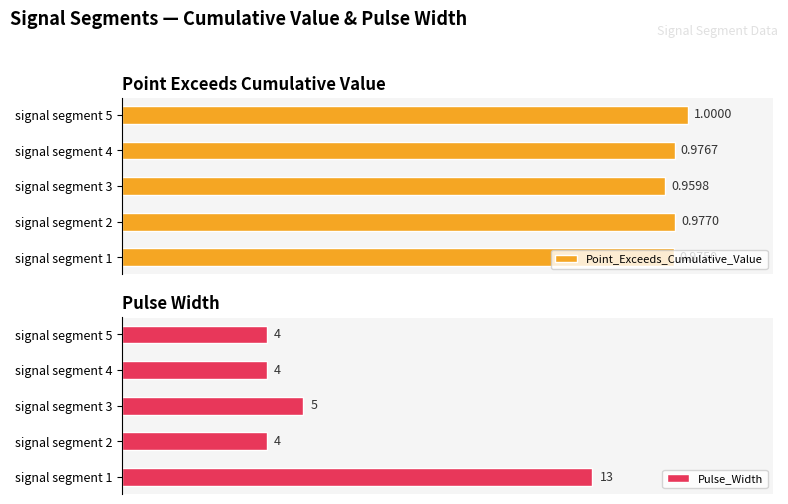

Count the number of categories in the chart.

5